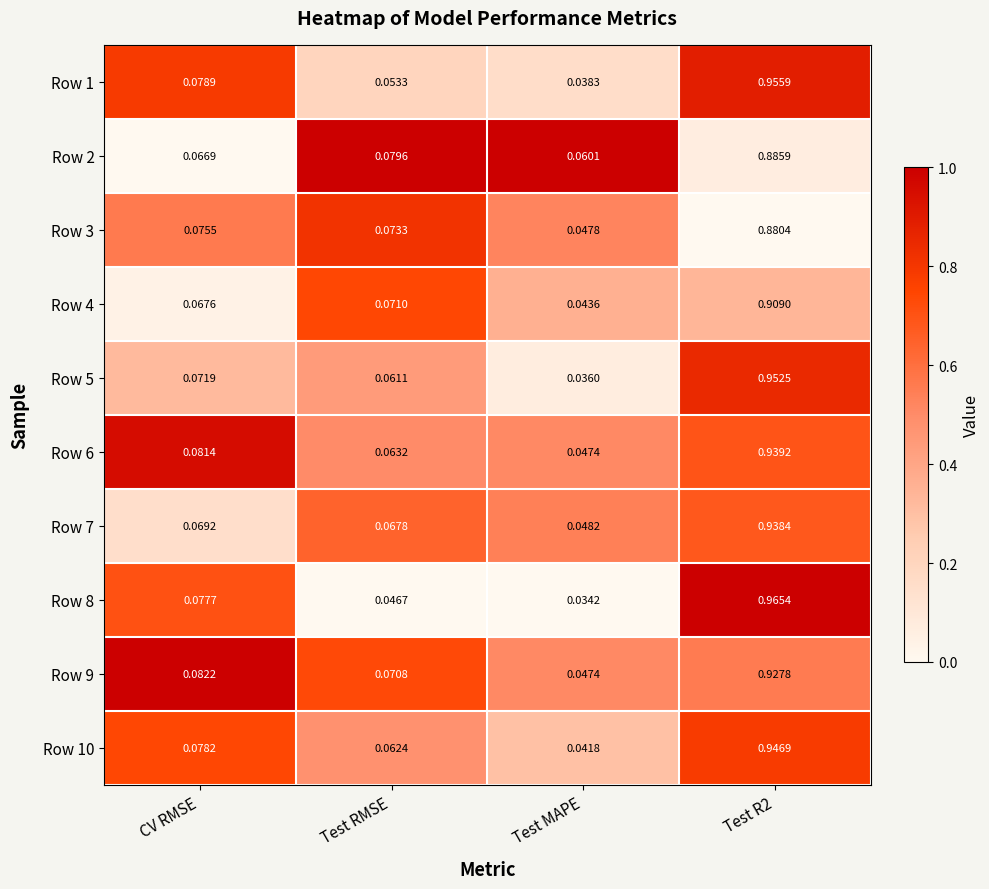

Is the value of Row 9 at Test MAPE greater than the value of Row 1 at Test R2?

No